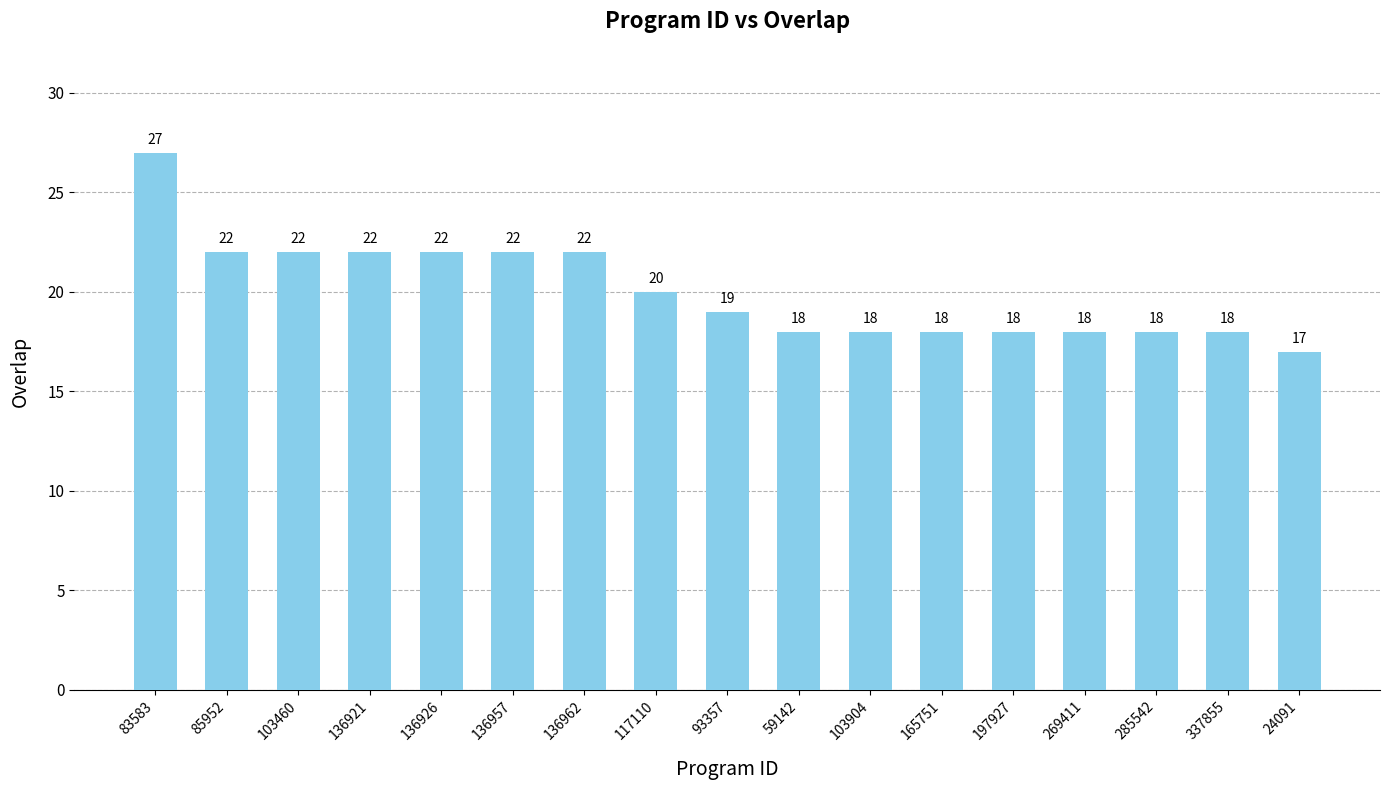

How many data points does each series have?

17